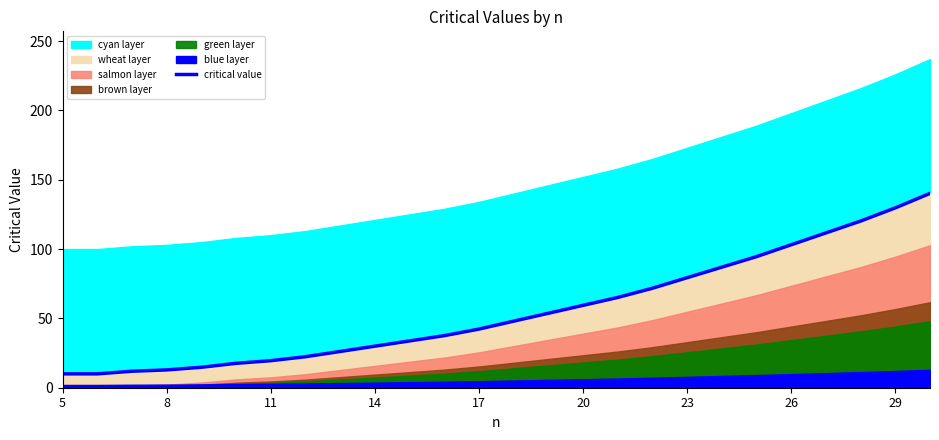

What is the greatest value displayed?

140.2